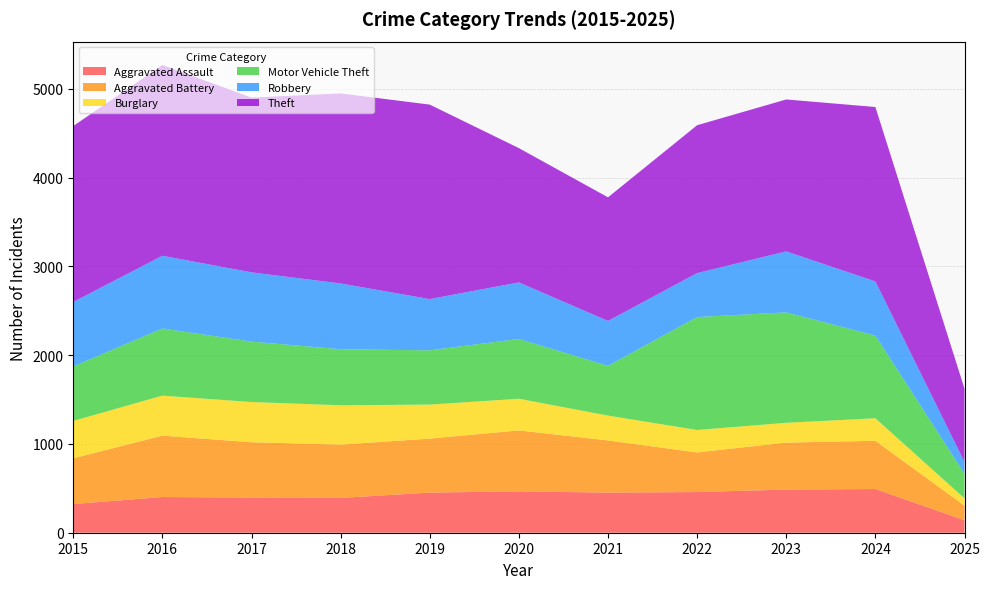

Reading left to right, transcribe all the data shown in this chart.

Aggravated Assault: 2015=323	2016=402	2017=396	2018=392	2019=452	2020=466	2021=452	2022=458	2023=486	2024=492	2025=140
Aggravated Battery: 2015=515	2016=691	2017=623	2018=600	2019=608	2020=686	2021=587	2022=446	2023=529	2024=543	2025=165
Burglary: 2015=421	2016=451	2017=453	2018=443	2019=383	2020=357	2021=280	2022=253	2023=223	2024=254	2025=82
Motor Vehicle Theft: 2015=614	2016=756	2017=680	2018=631	2019=611	2020=673	2021=560	2022=1272	2023=1243	2024=931	2025=277
Robbery: 2015=726	2016=819	2017=780	2018=741	2019=577	2020=637	2021=506	2022=495	2023=687	2024=610	2025=132
Theft: 2015=1981	2016=2148	2017=1968	2018=2140	2019=2190	2020=1512	2021=1392	2022=1665	2023=1711	2024=1964	2025=826